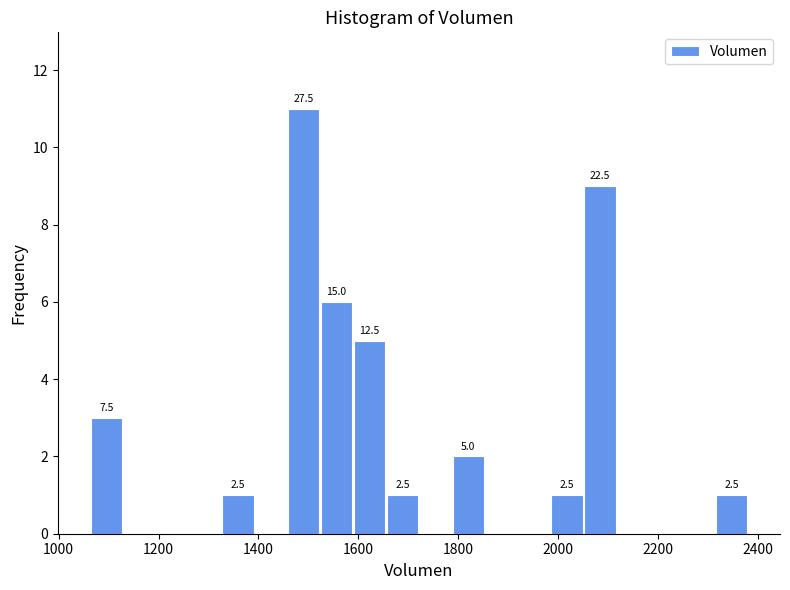

Read against the x-axis, roughly where is the centre of the tallest bar?

1500